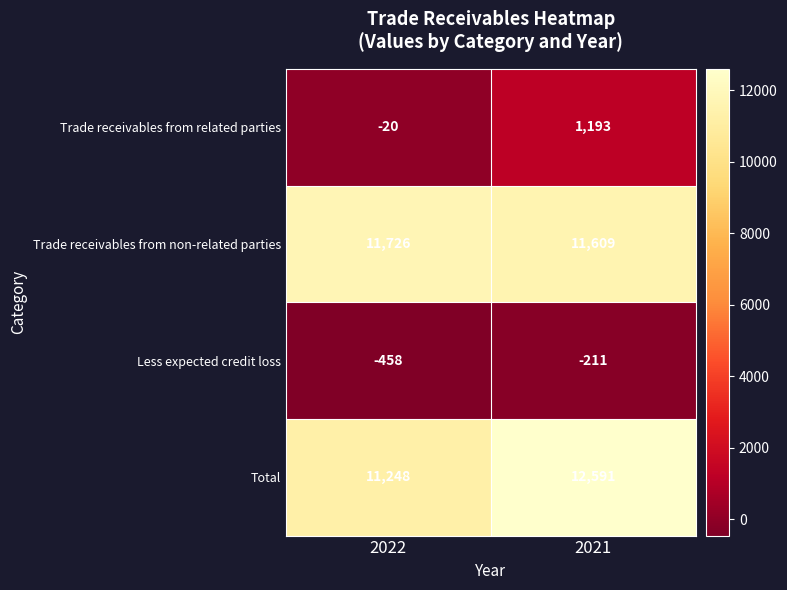

Which label corresponds to the smallest value in the chart?

2022